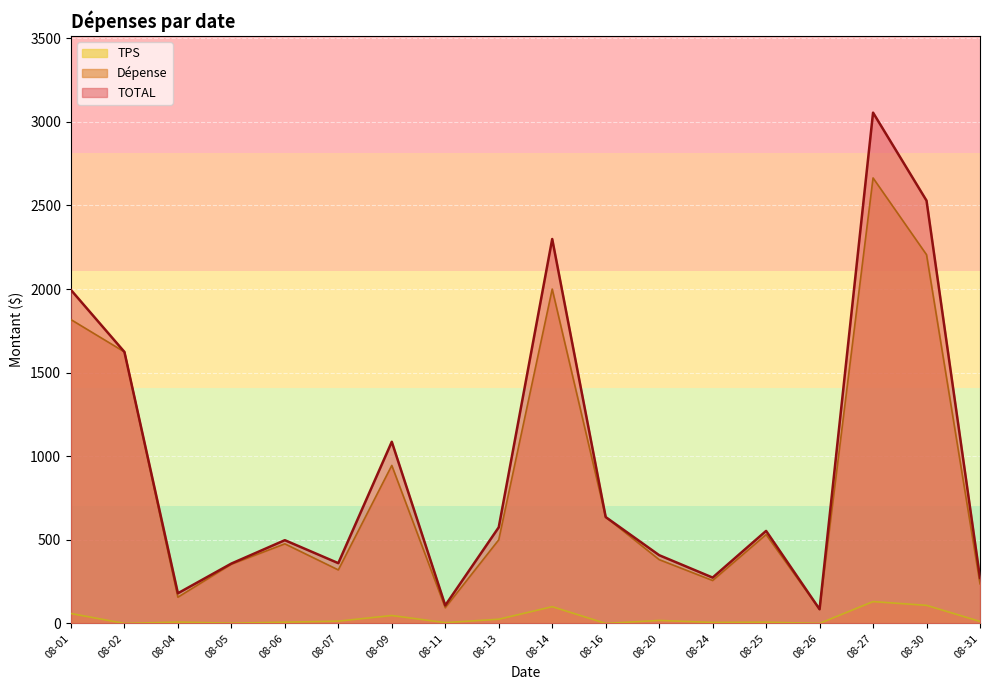

What is the minimum value for TOTAL?

84.6